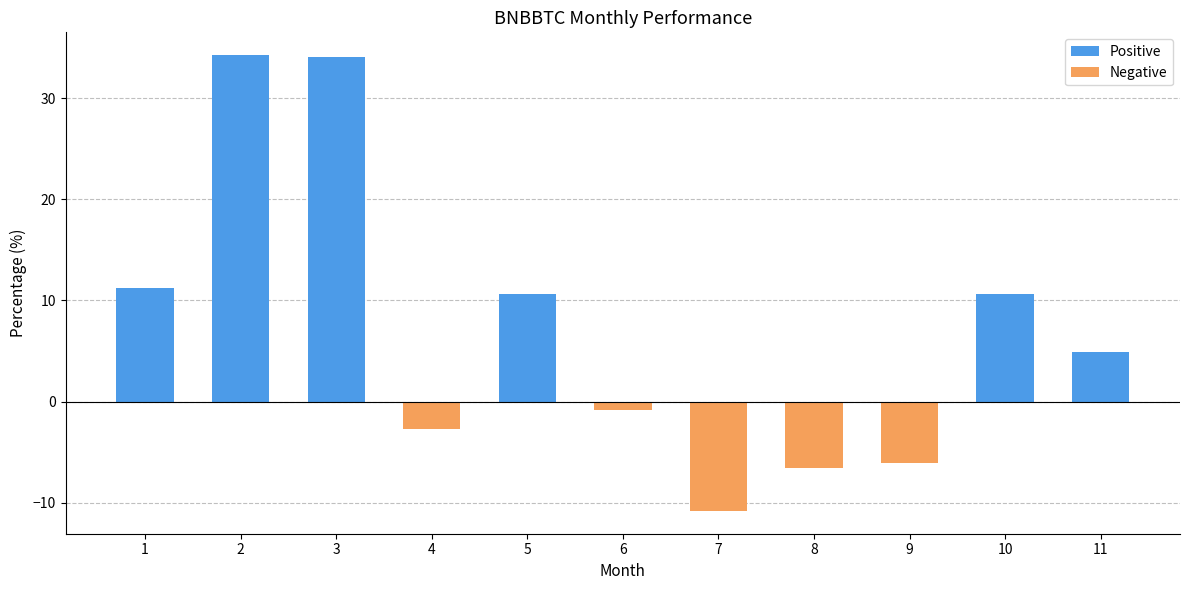

What is the value of the 6th bar from the left?

-0.8